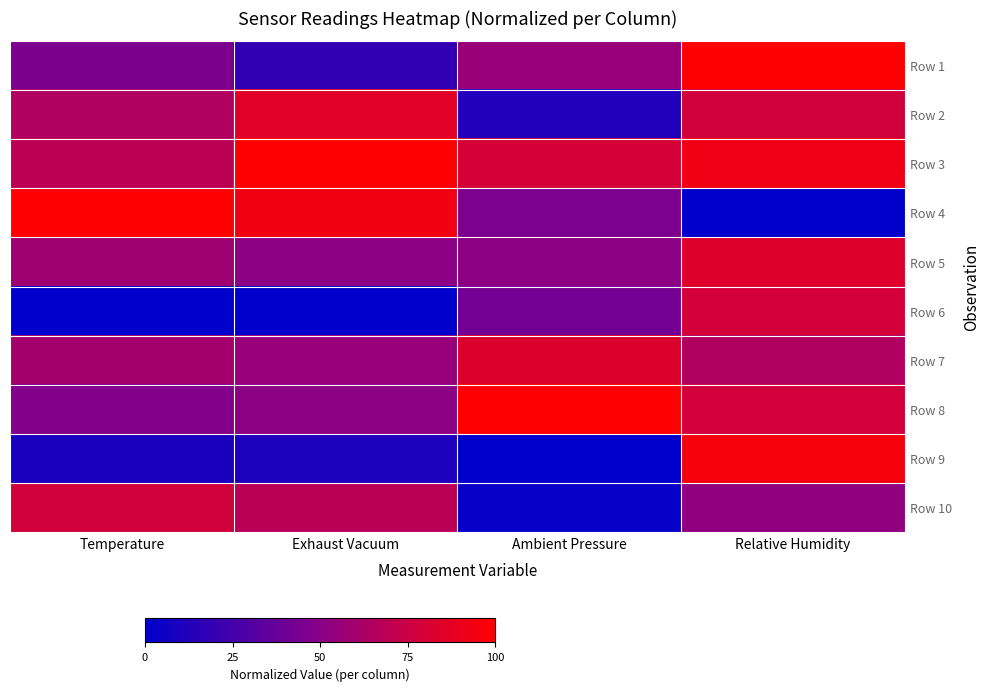

Reading left to right, what are all the values shown in this chart?

Row 1: Temperature=0.5	Exhaust Vacuum=0.2	Ambient Pressure=0.6	Relative Humidity=1.0
Row 2: Temperature=0.6	Exhaust Vacuum=0.8	Ambient Pressure=0.1	Relative Humidity=0.8
Row 3: Temperature=0.7	Exhaust Vacuum=1.0	Ambient Pressure=0.8	Relative Humidity=0.9
Row 4: Temperature=1.0	Exhaust Vacuum=0.9	Ambient Pressure=0.5	Relative Humidity=0.0
Row 5: Temperature=0.6	Exhaust Vacuum=0.5	Ambient Pressure=0.5	Relative Humidity=0.8
Row 6: Temperature=0.0	Exhaust Vacuum=0.0	Ambient Pressure=0.4	Relative Humidity=0.8
Row 7: Temperature=0.6	Exhaust Vacuum=0.6	Ambient Pressure=0.8	Relative Humidity=0.6
Row 8: Temperature=0.5	Exhaust Vacuum=0.5	Ambient Pressure=1.0	Relative Humidity=0.8
Row 9: Temperature=0.1	Exhaust Vacuum=0.1	Ambient Pressure=0.0	Relative Humidity=1.0
Row 10: Temperature=0.8	Exhaust Vacuum=0.7	Ambient Pressure=0.0	Relative Humidity=0.5